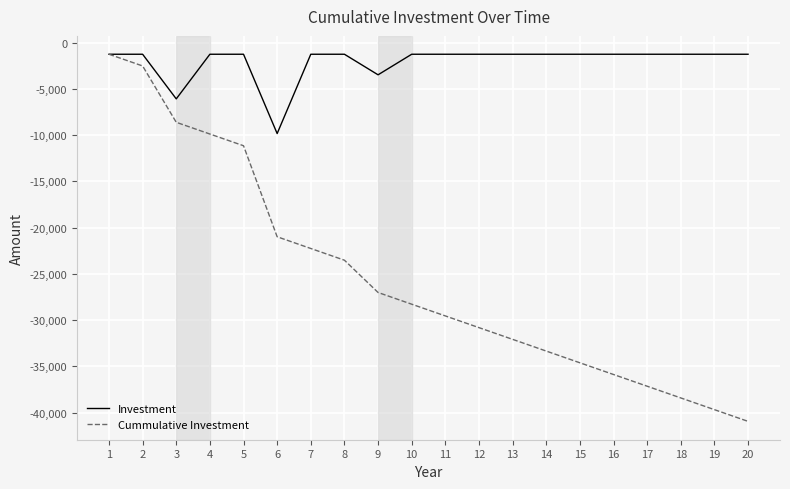

The Investment series shows -1266.4 at 1. True or false?

True